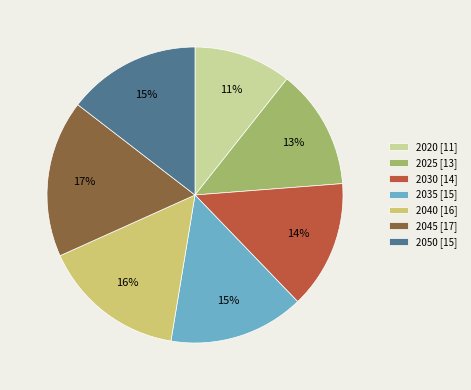

The 2020 slice represents 11% of the pie. True or false?

True